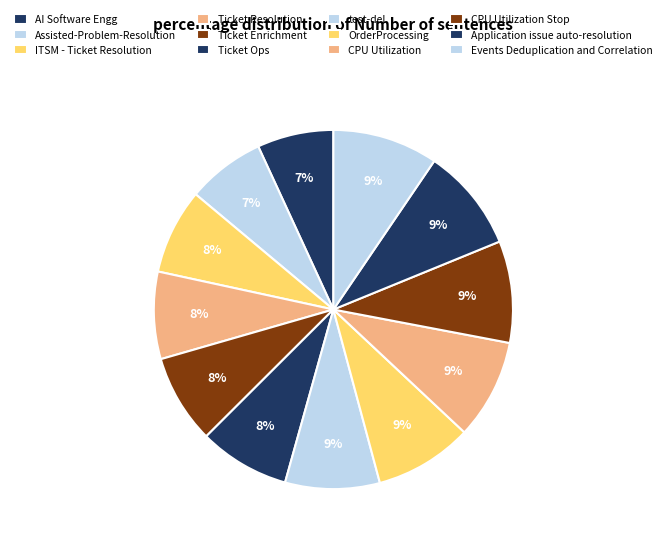

How many segments does this pie chart have?

12